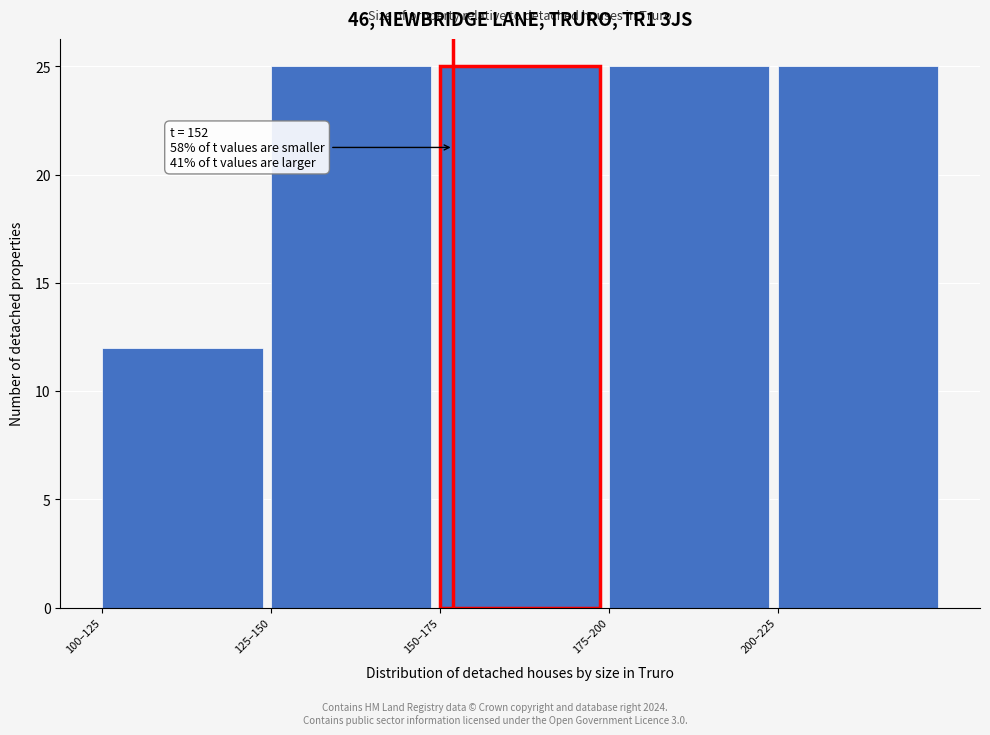

Reading left to right, transcribe all the data shown in this chart.

100–125=12	125–150=25	150–175=25	175–200=25	200–225=25